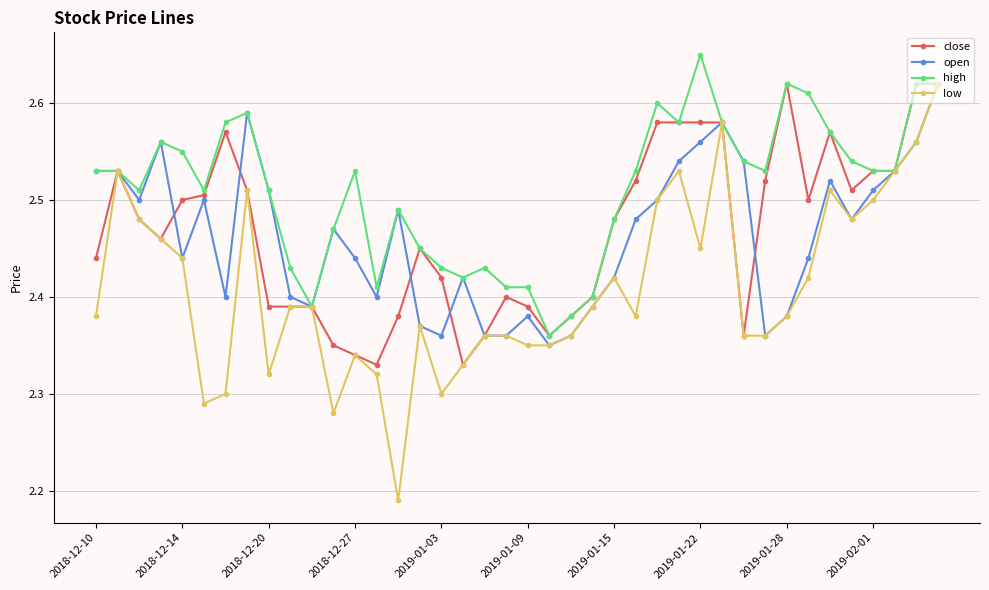

At how many categories does at least one series exceed 2?

40